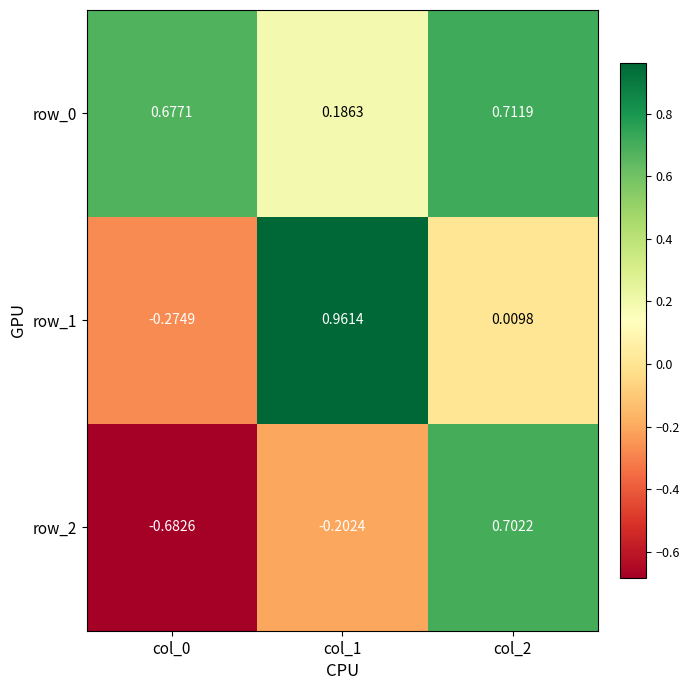

Is the value of row_0 at col_2 greater than the value of row_1 at col_1?

No